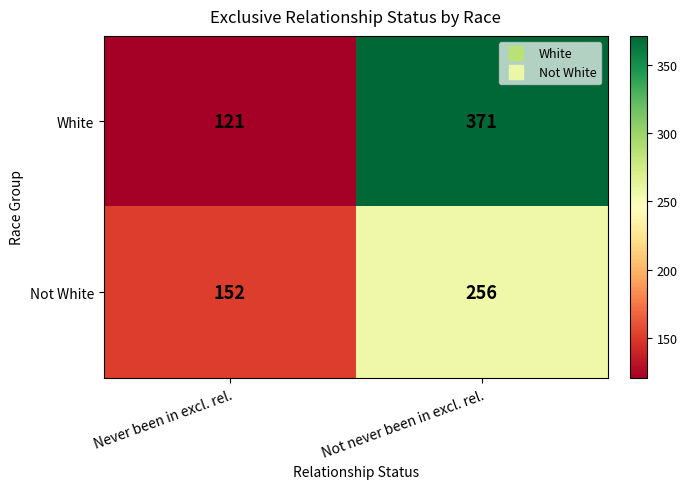

At which category is the sum across all series the highest?

Not never been in excl. rel.